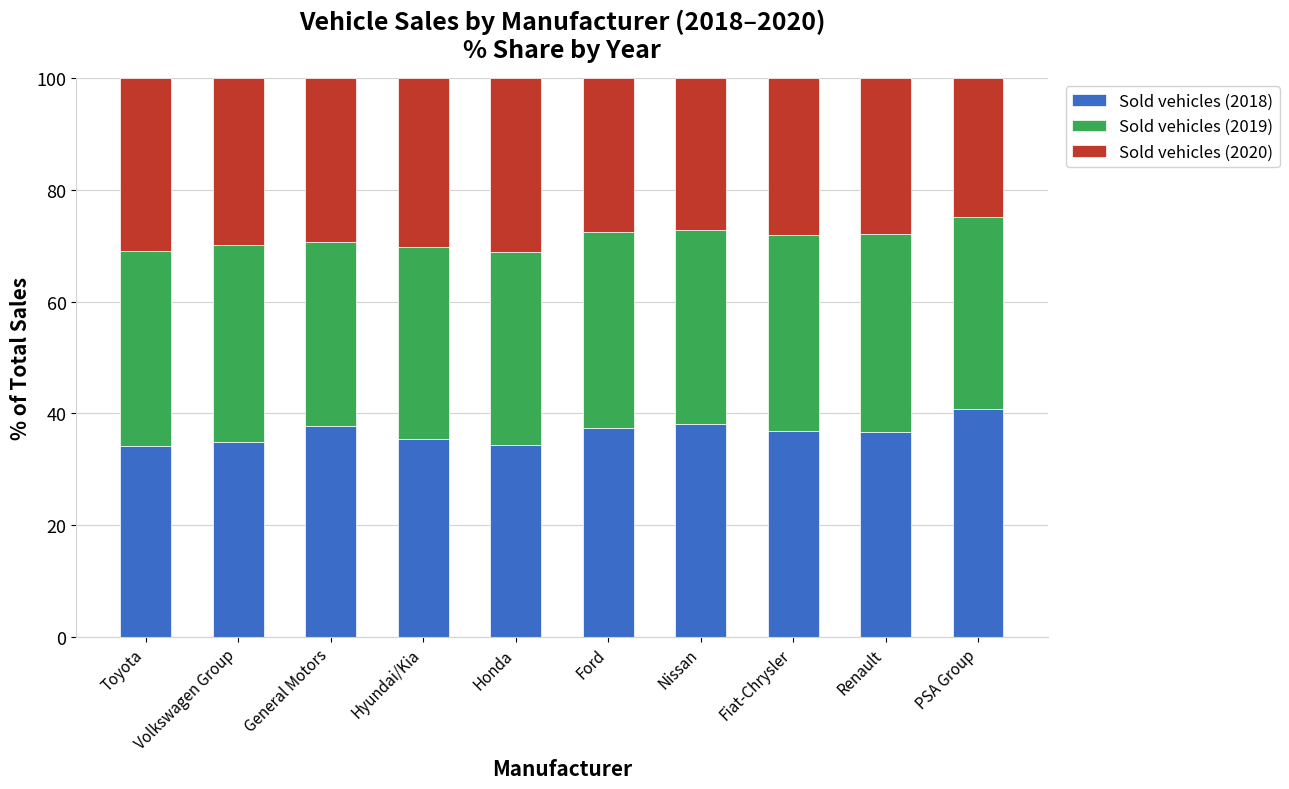

What is the total value across all series at Renault?

100.0